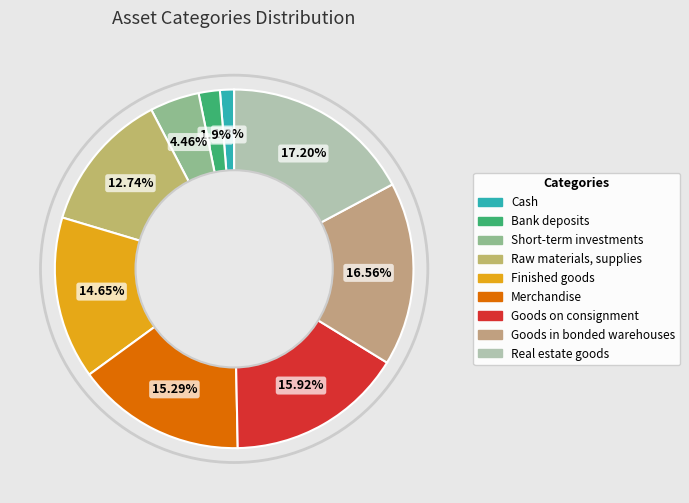

Approximately how many times larger is the value at Finished goods compared to Real estate goods?

0.9